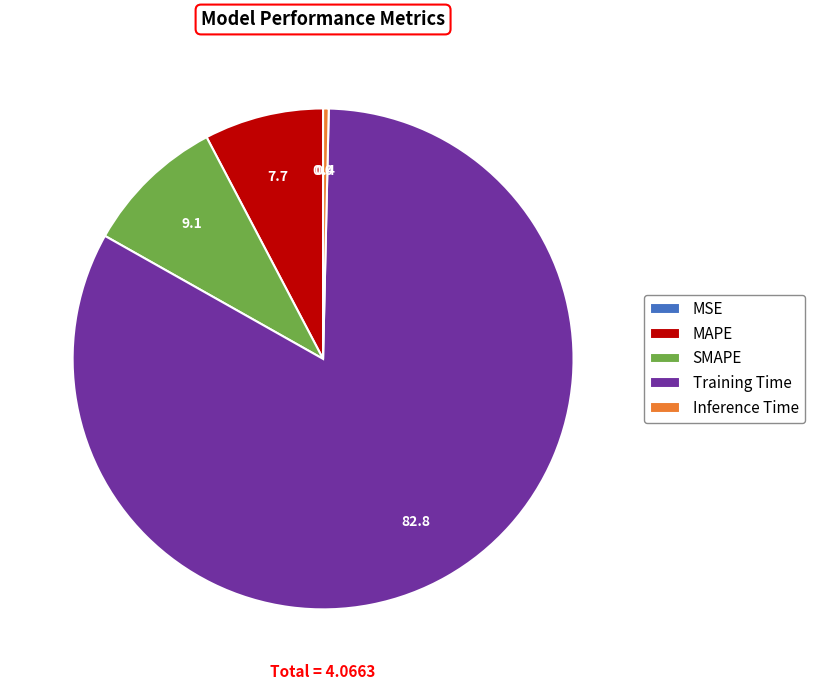

The Inference Time slice represents 0% of the pie. True or false?

True